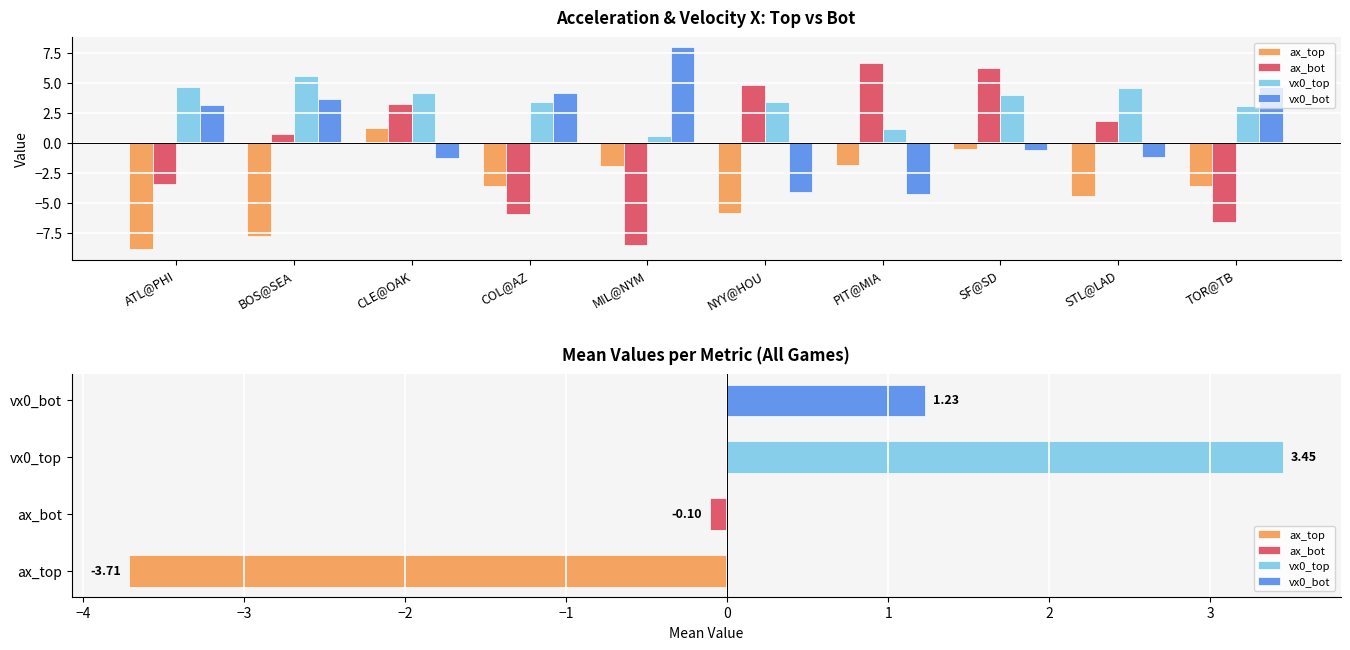

What position from the left is PIT@MIA?

7